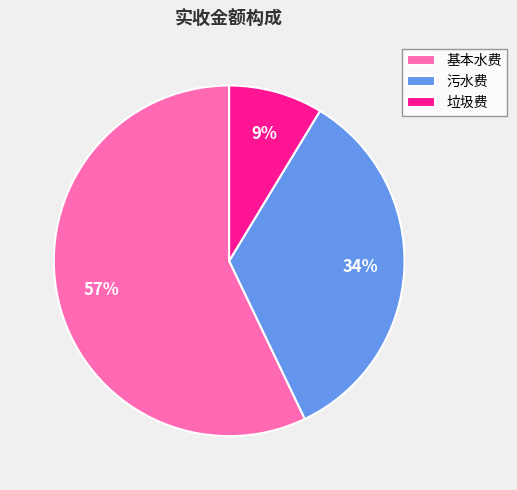

Which has a higher value, 基本水费 or 污水费?

基本水费